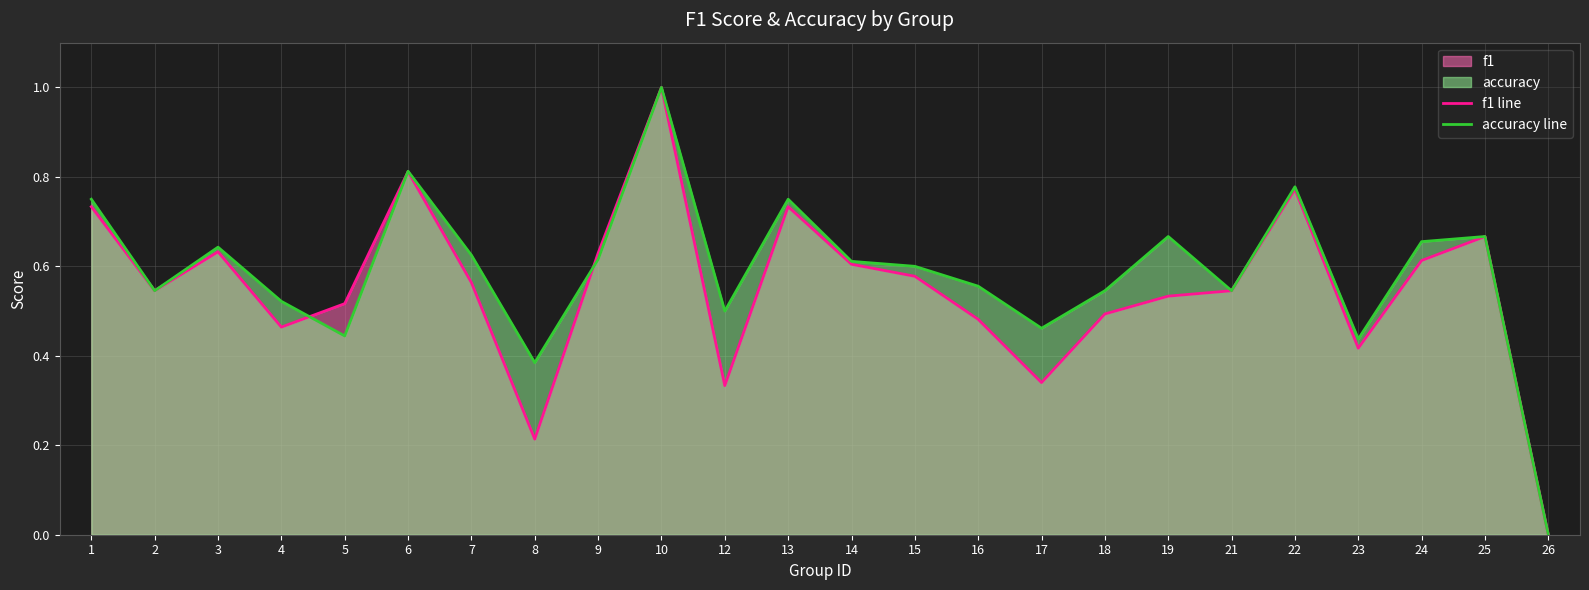

List the series in order of their peak value, lowest first.

f1 line, accuracy line